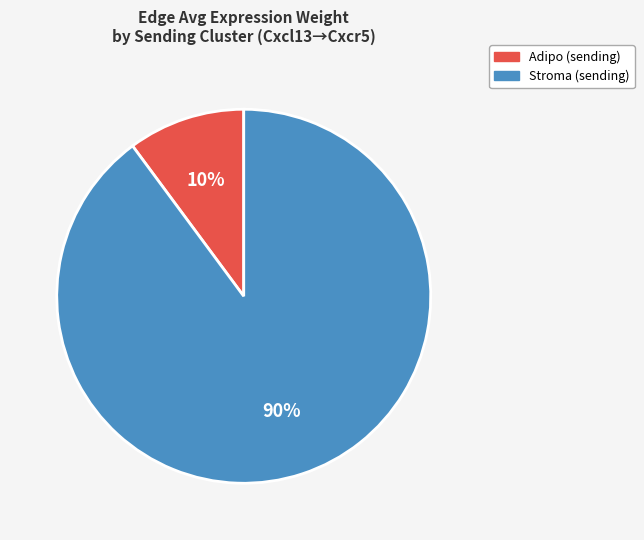

To the nearest percent, what is the difference between the largest and smallest slice percentages?

80%